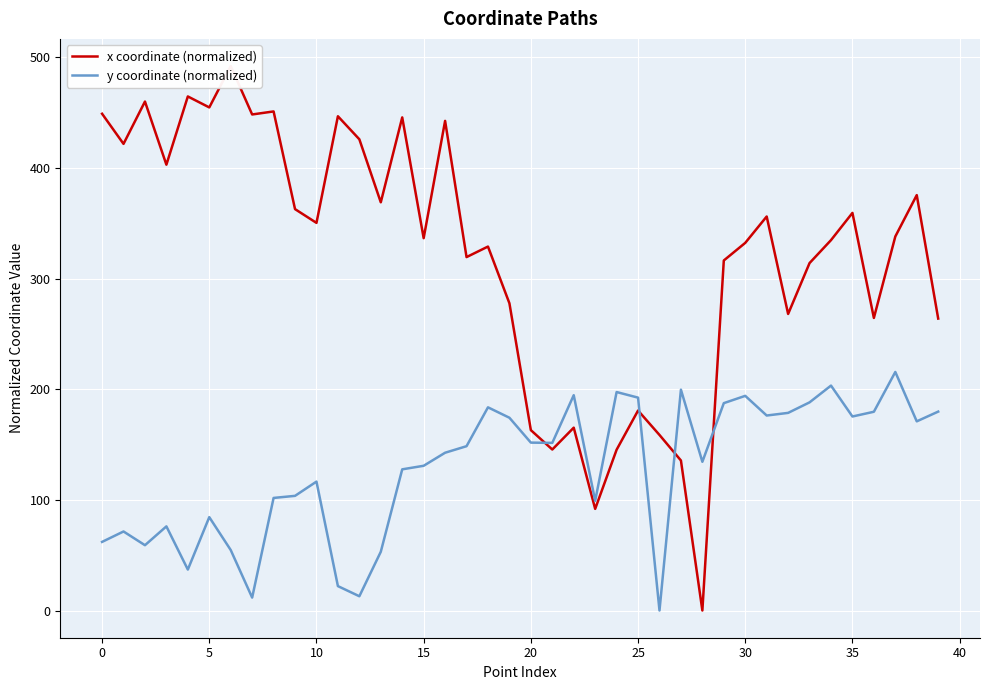

Which series has the largest range (max minus min)?

x coordinate (normalized)